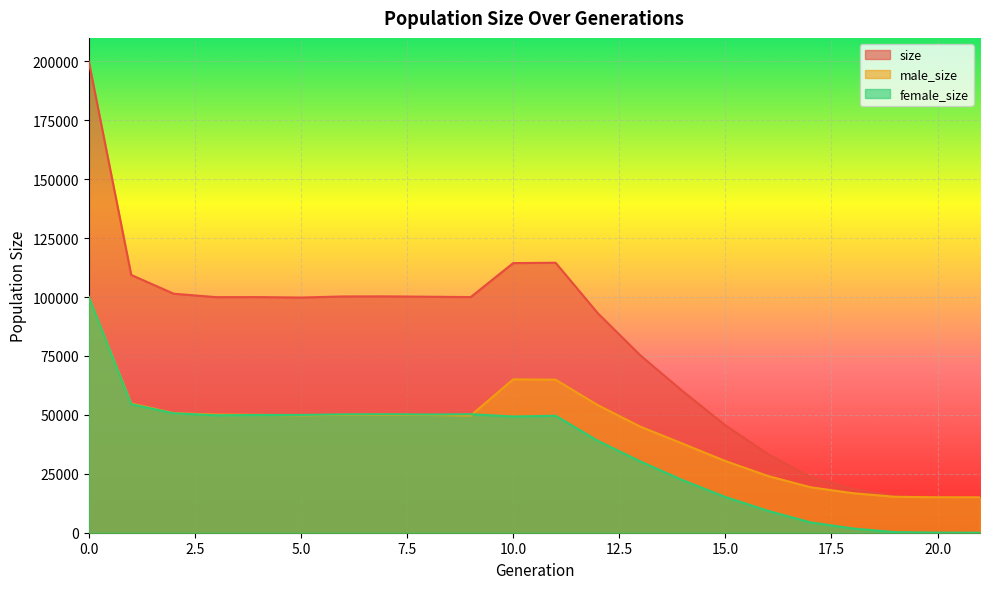

Which series ends up on top after the final intersection of male_size and female_size?

male_size